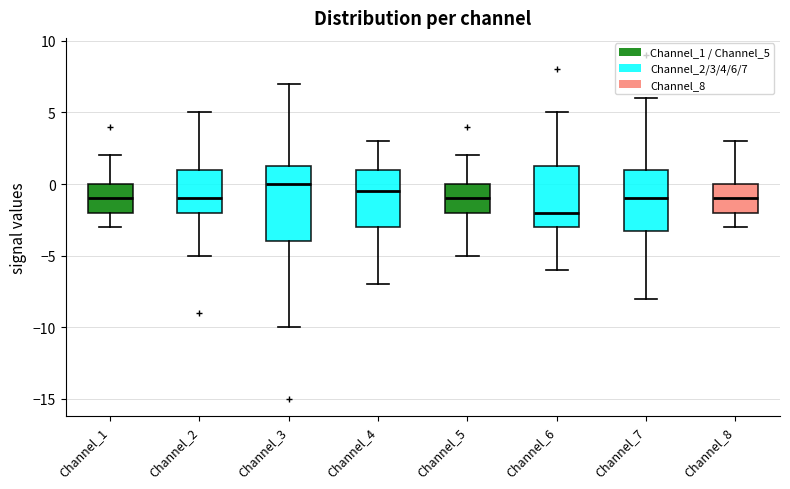

Reading left to right, read every box against the y-axis: the position of its median line, the range the box covers, and the ends of its whiskers. The values are not printed on the chart, so give them approximately, as read against the axis.

Channel_1: median -1.0, box -2.0 to 0.0, whiskers -3.0 to 2.0
Channel_2: median -1.0, box -2.0 to 1.0, whiskers -5.0 to 5.0
Channel_3: median 0.0, box -4.0 to 1.5, whiskers -10.0 to 7.0
Channel_4: median -0.5, box -3.0 to 1.0, whiskers -7.0 to 3.0
Channel_5: median -1.0, box -2.0 to 0.0, whiskers -5.0 to 2.0
Channel_6: median -2.0, box -3.0 to 1.5, whiskers -6.0 to 5.0
Channel_7: median -1.0, box -3.0 to 1.0, whiskers -8.0 to 6.0
Channel_8: median -1.0, box -2.0 to 0.0, whiskers -3.0 to 3.0